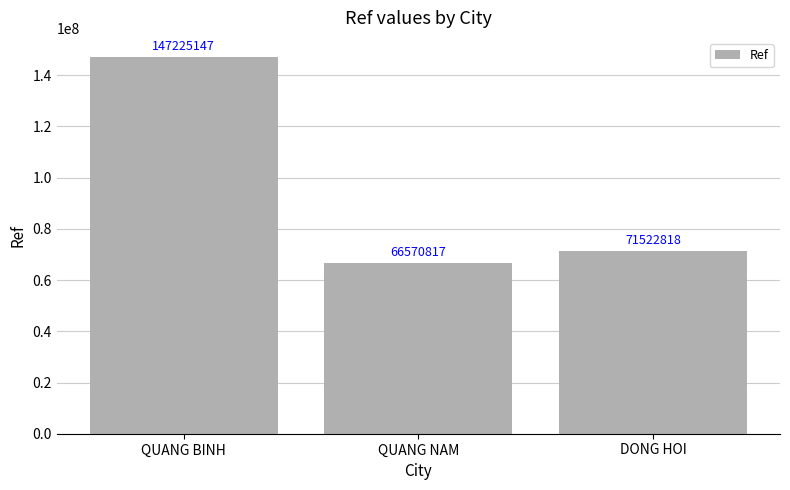

The value at QUANG BINH is 215278408. True or false?

False